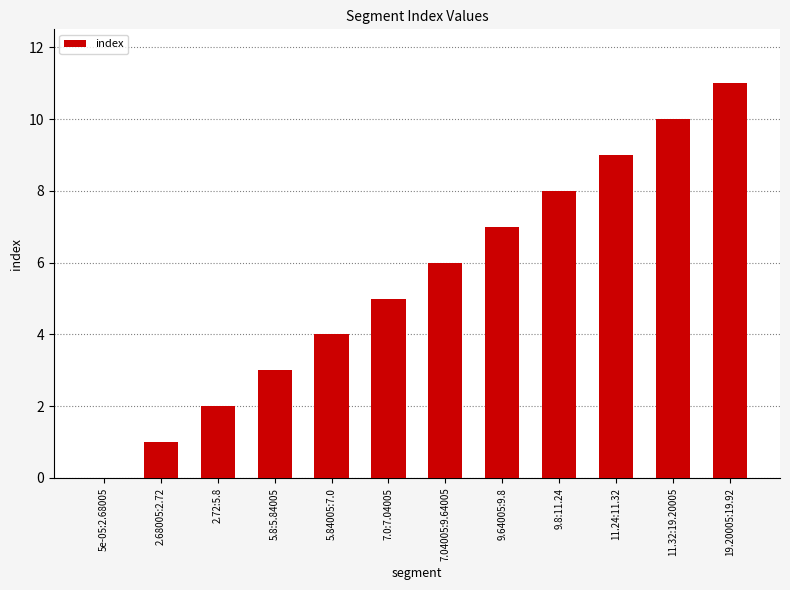

What is the change in value from 2.72:5.8 to 11.24:11.32?

+7